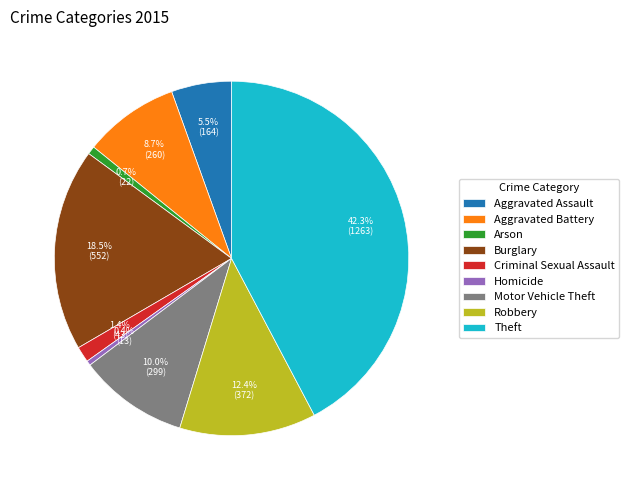

Does any single category account for the majority?

No